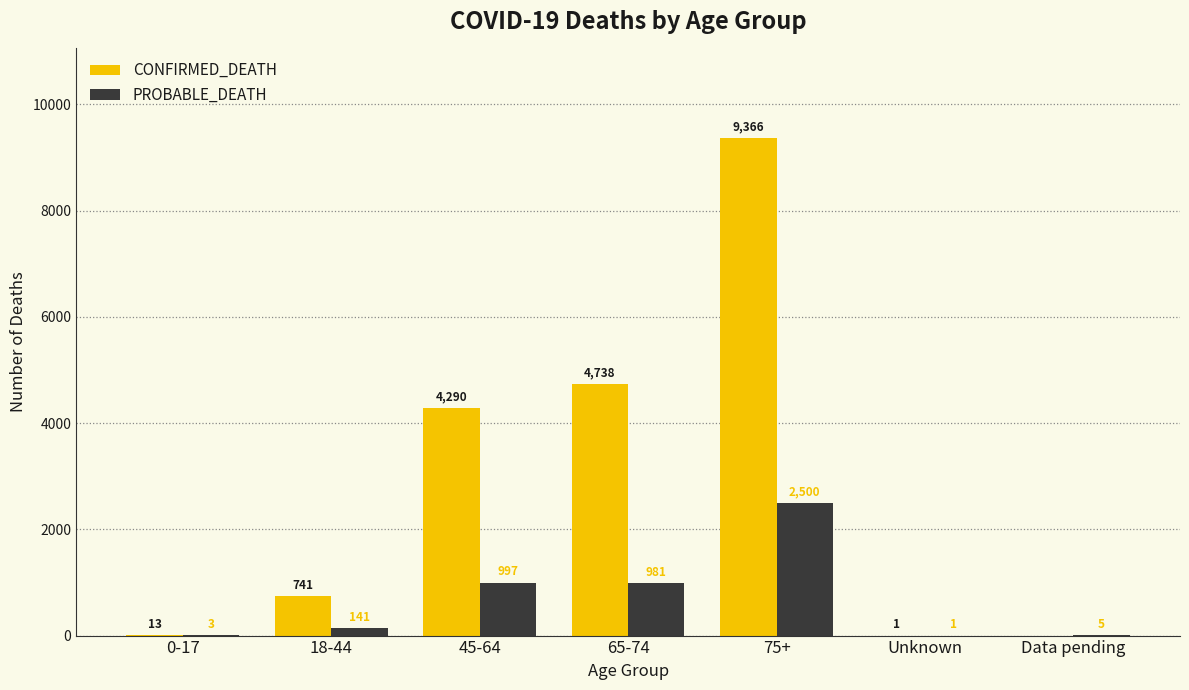

What is the sum of all PROBABLE_DEATH values?

4628